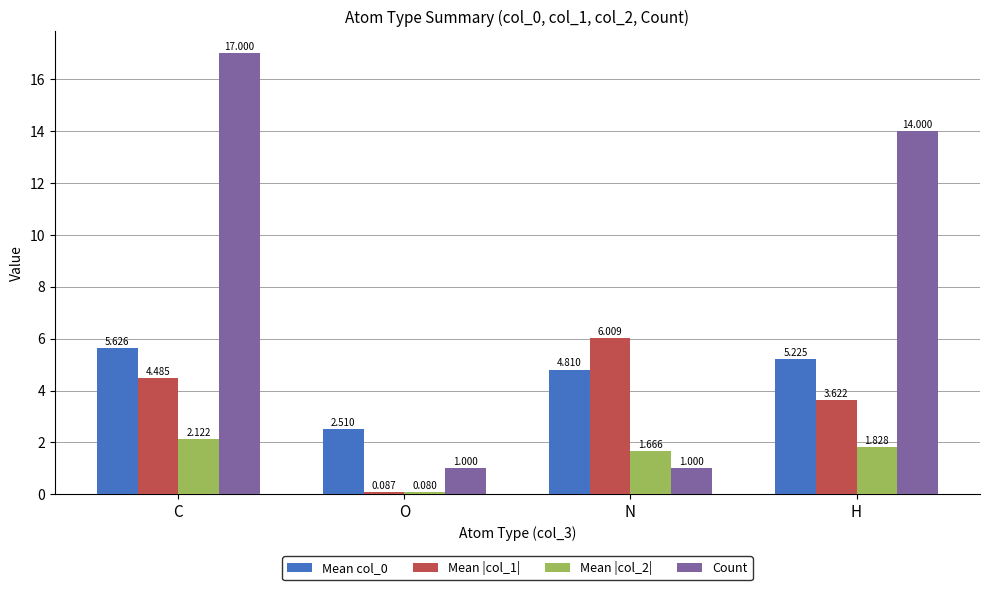

Rank the series at O from highest to lowest value.

Mean col_0, Count, Mean |col_1|, Mean |col_2|